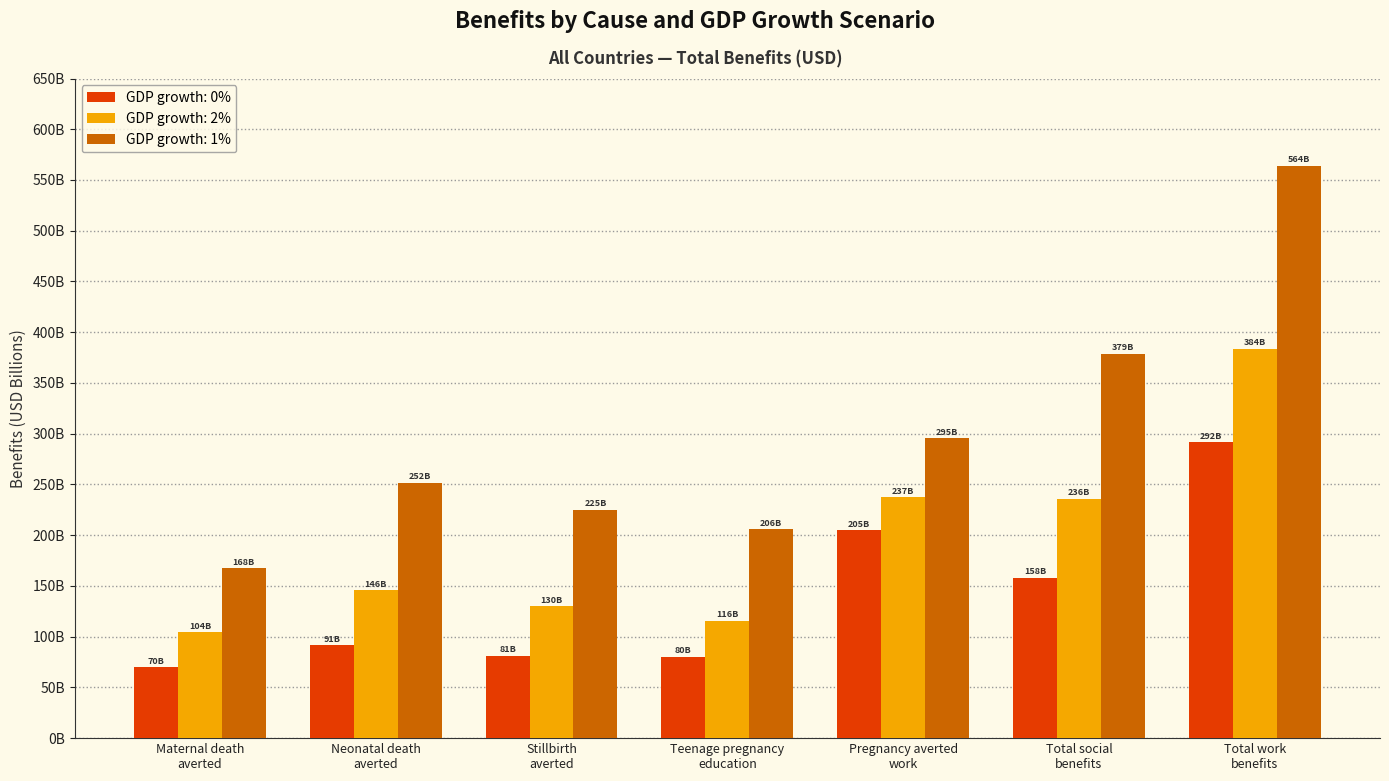

At how many categories does at least one series exceed 248?

4